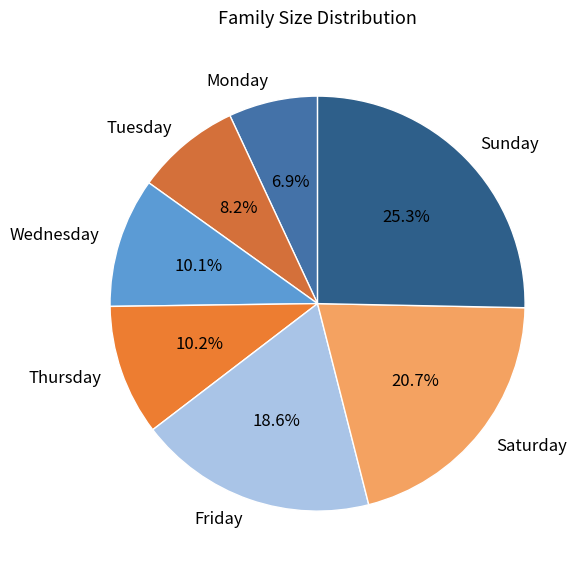

True or false: Saturday accounts for 34% of the total.

False